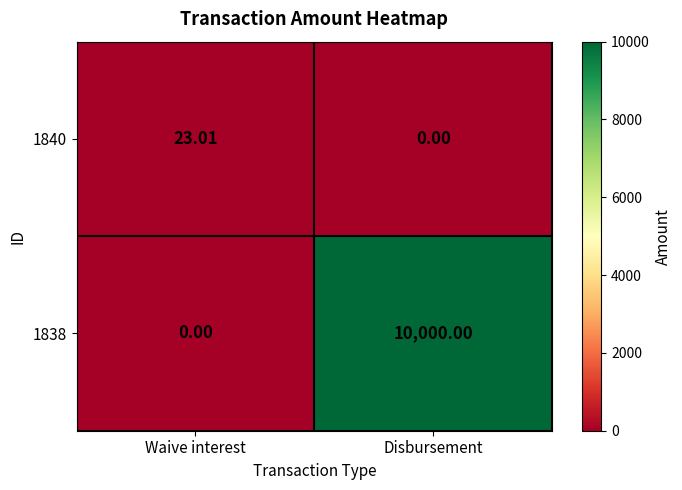

At which label does 1840 first exceed 23?

Waive interest